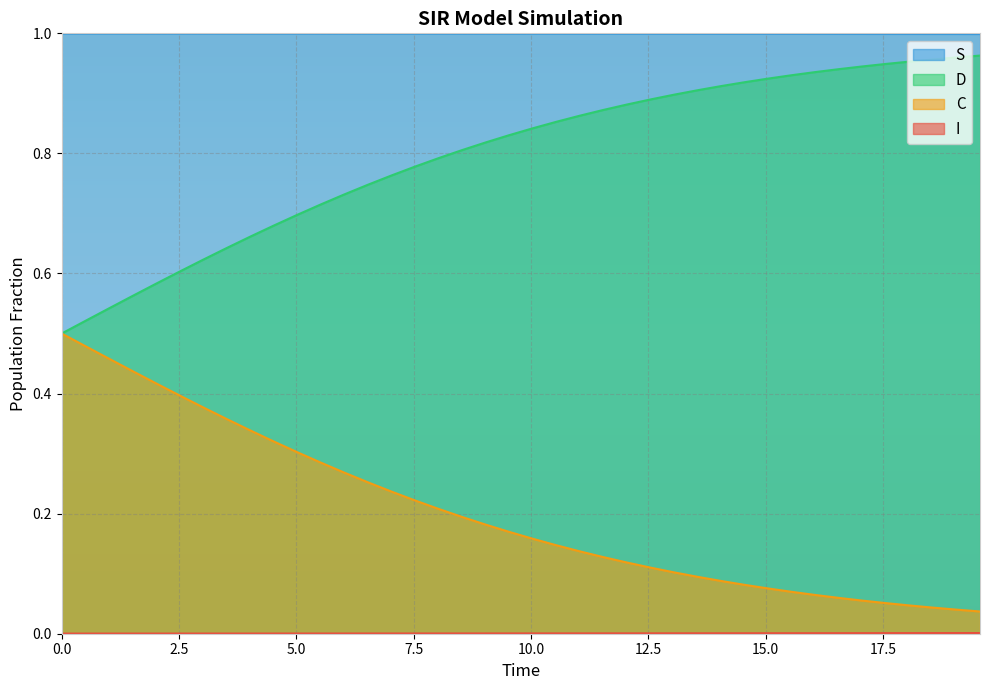

What are all the series names shown in the legend?

S, I, C, D